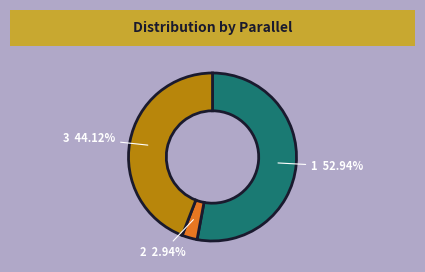

To the nearest percent, what is the average slice percentage?

33%